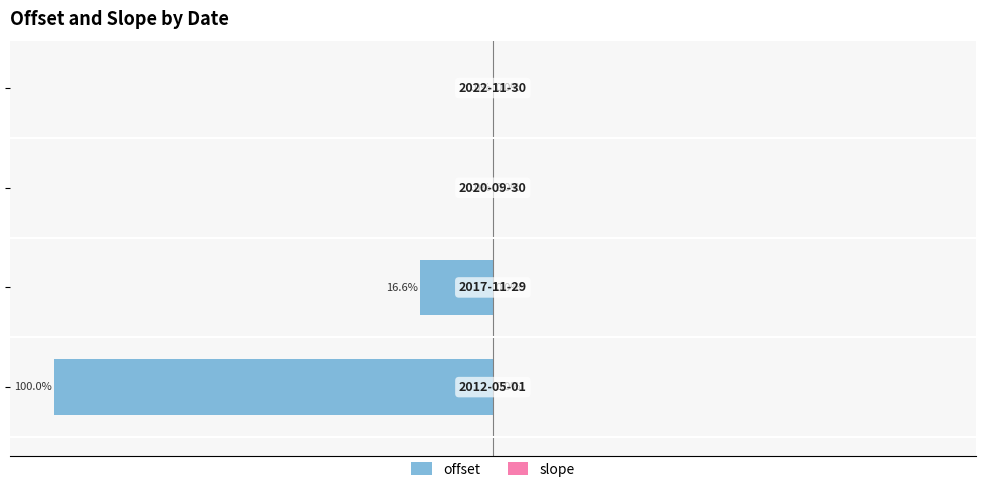

At how many categories does at least one series exceed -17?

4